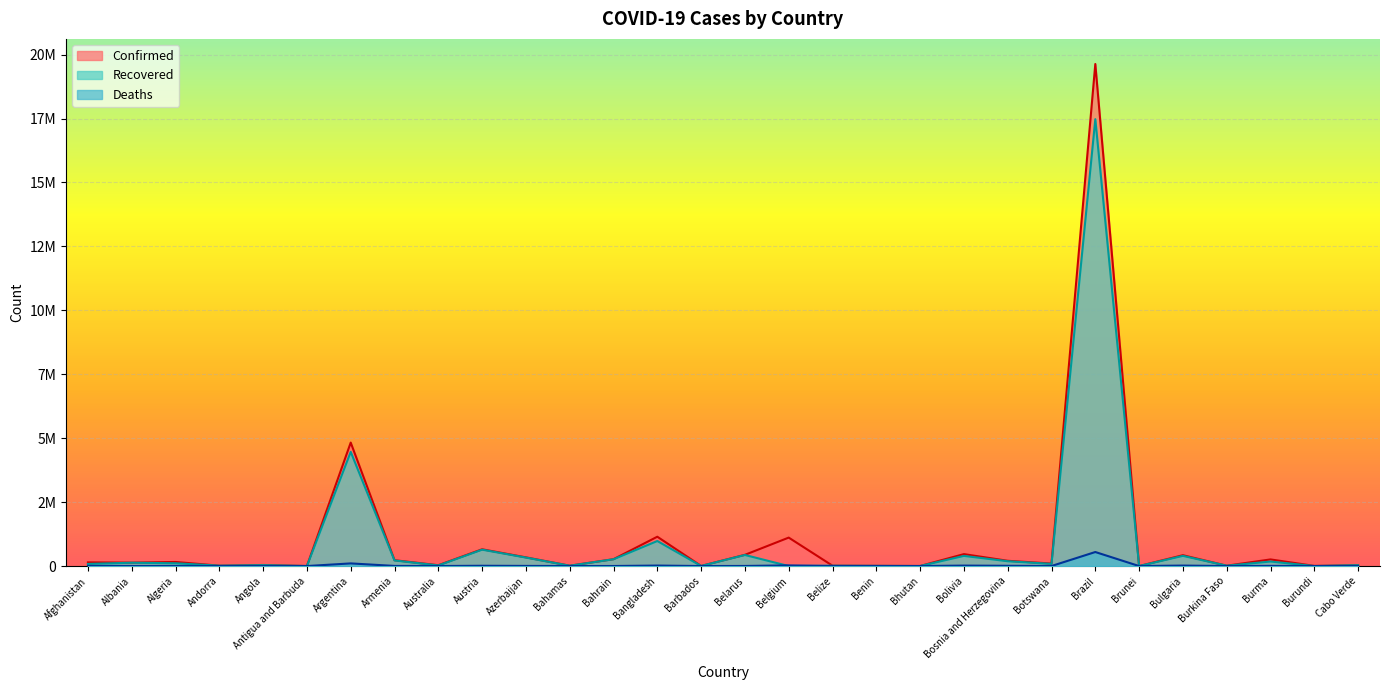

True or false: Confirmed has a value of 438767 at Belarus.

True